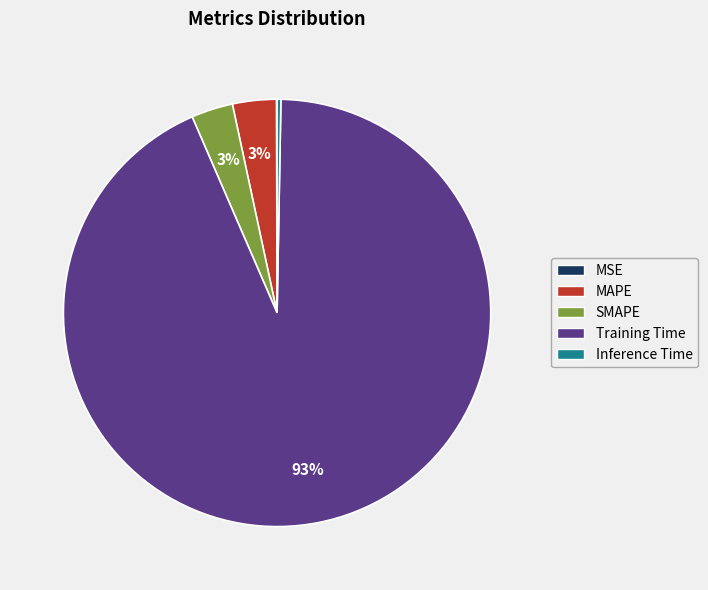

Which category has the biggest portion of the pie?

Training Time